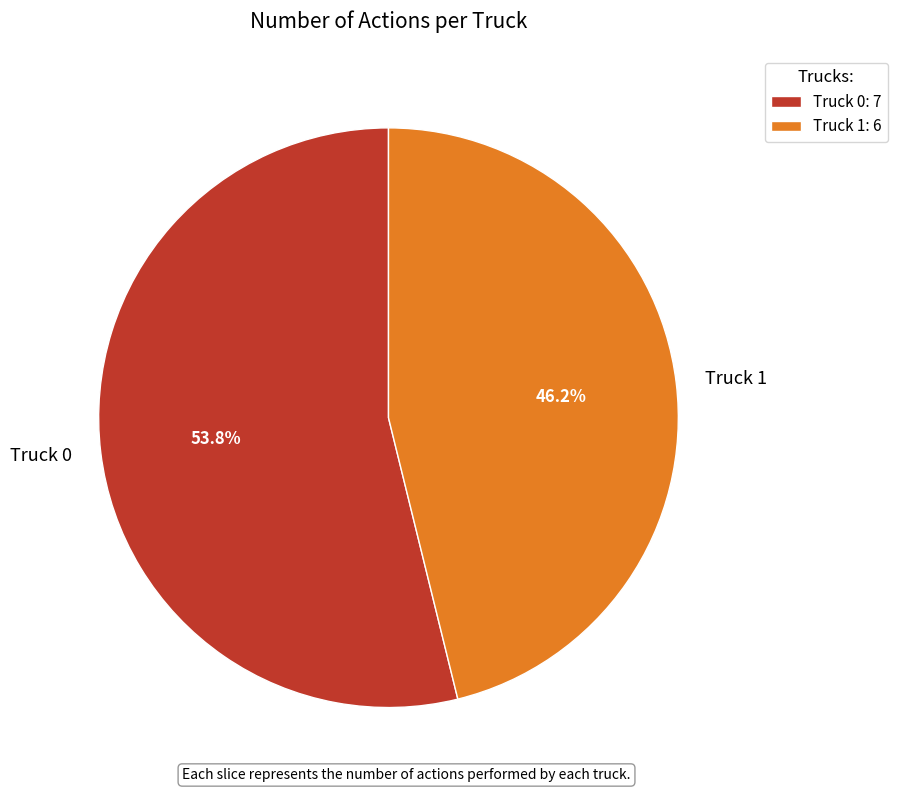

Does Truck 0 represent more than half of the total?

Yes